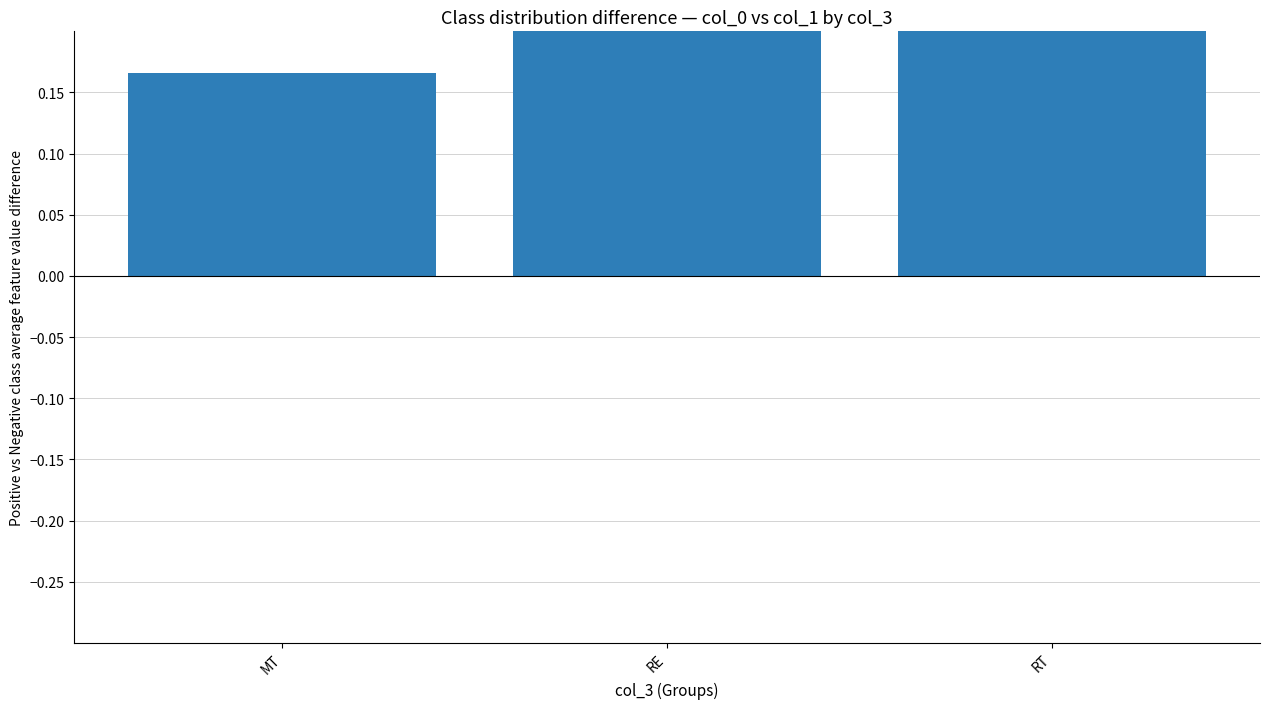

Reading left to right, what are all the values shown in this chart?

0.2	0.2	0.2